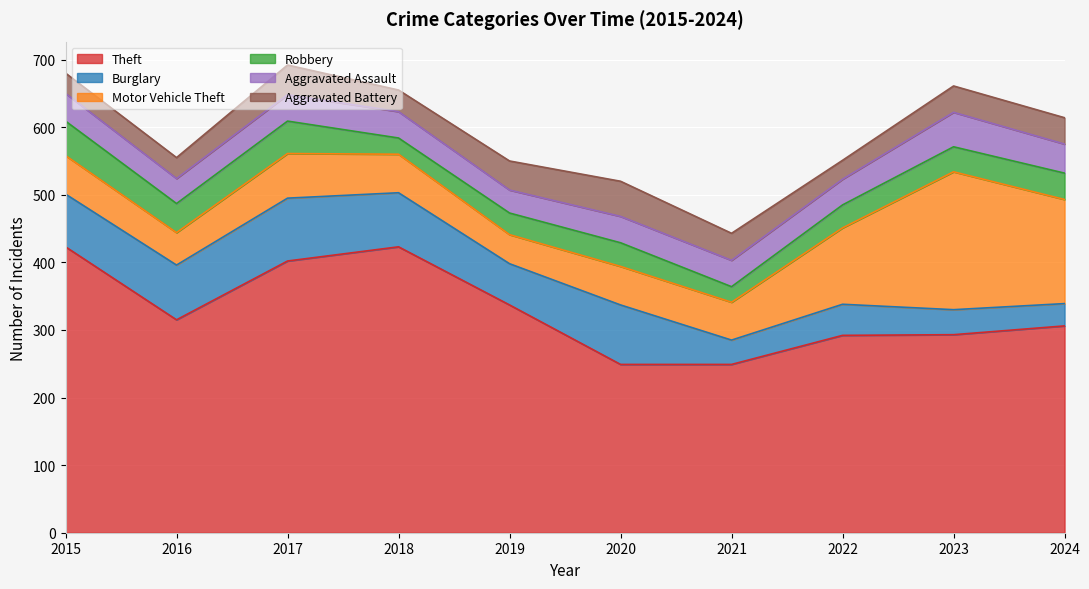

The value of Robbery at 2020 is 35. True or false?

True